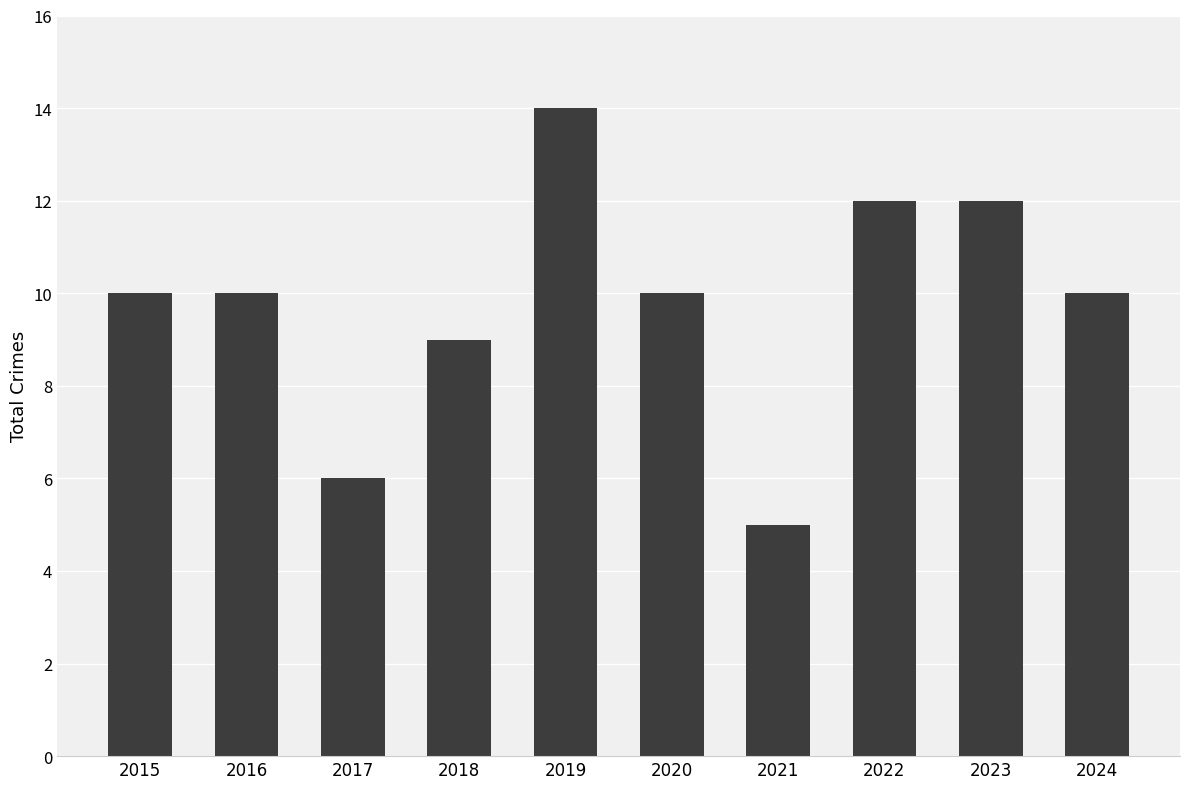

Reading right to left, list all the values displayed in this chart.

2024=10	2023=12	2022=12	2021=5	2020=10	2019=14	2018=9	2017=6	2016=10	2015=10